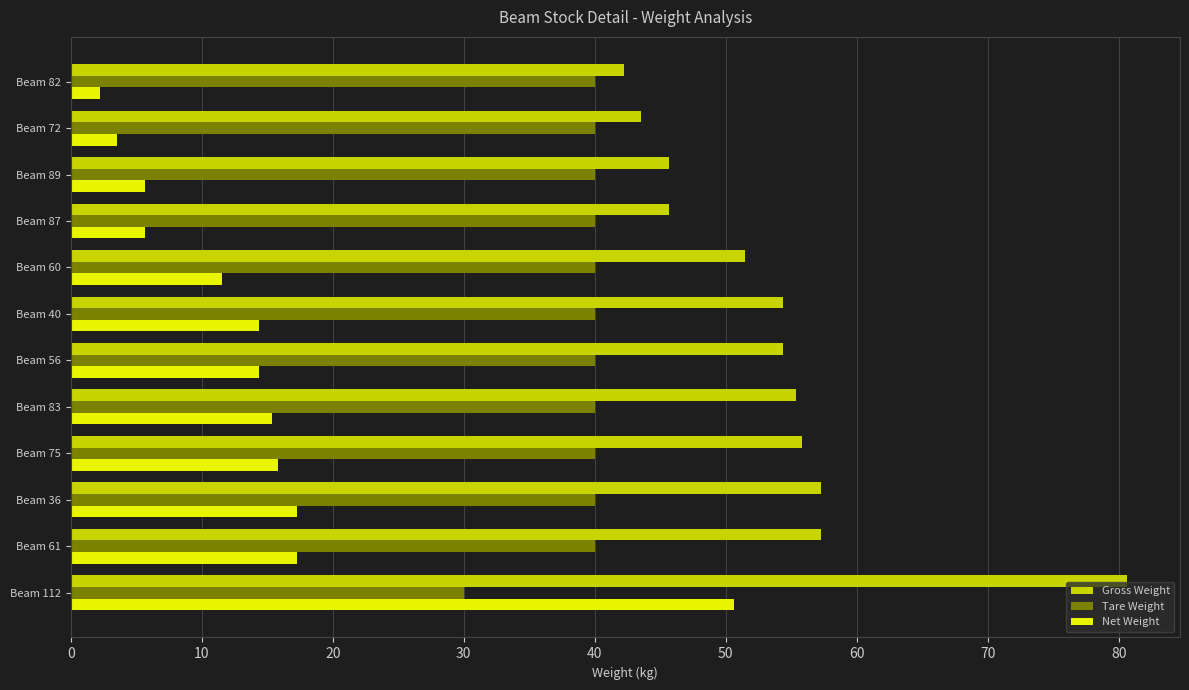

The Gross Weight series shows 54.4 at Beam 40. True or false?

True